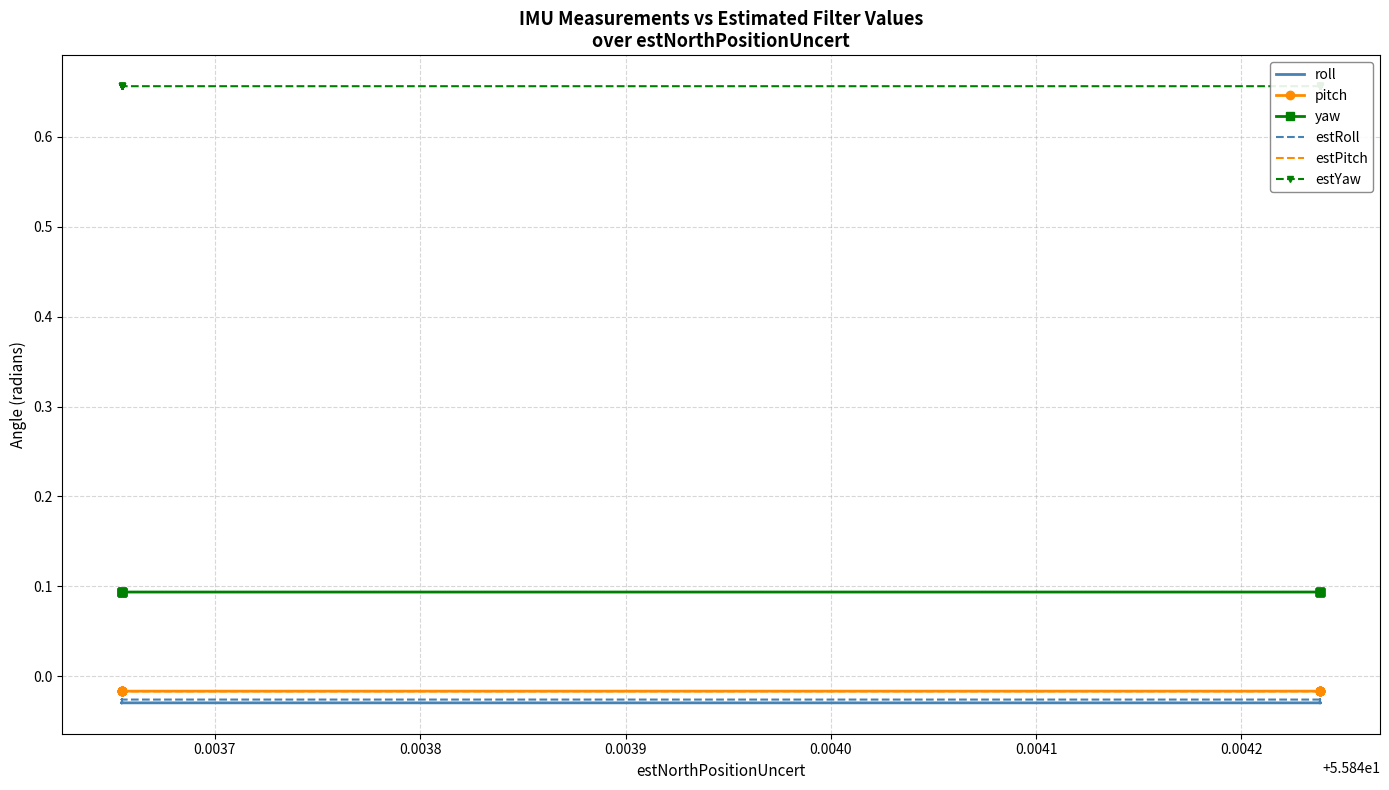

Reading left to right, list all the values displayed in this chart.

roll: -0.0	-0.0	-0.0	-0.0	-0.0	-0.0	-0.0	-0.0	-0.0	-0.0	-0.0	-0.0	-0.0	-0.0	-0.0	-0.0	-0.0	-0.0	-0.0	-0.0
pitch: -0.0	-0.0	-0.0	-0.0	-0.0	-0.0	-0.0	-0.0	-0.0	-0.0	-0.0	-0.0	-0.0	-0.0	-0.0	-0.0	-0.0	-0.0	-0.0	-0.0
yaw: 0.1	0.1	0.1	0.1	0.1	0.1	0.1	0.1	0.1	0.1	0.1	0.1	0.1	0.1	0.1	0.1	0.1	0.1	0.1	0.1
estRoll: -0.0	-0.0	-0.0	-0.0	-0.0	-0.0	-0.0	-0.0	-0.0	-0.0	-0.0	-0.0	-0.0	-0.0	-0.0	-0.0	-0.0	-0.0	-0.0	-0.0
estPitch: -0.0	-0.0	-0.0	-0.0	-0.0	-0.0	-0.0	-0.0	-0.0	-0.0	-0.0	-0.0	-0.0	-0.0	-0.0	-0.0	-0.0	-0.0	-0.0	-0.0
estYaw: 0.7	0.7	0.7	0.7	0.7	0.7	0.7	0.7	0.7	0.7	0.7	0.7	0.7	0.7	0.7	0.7	0.7	0.7	0.7	0.7